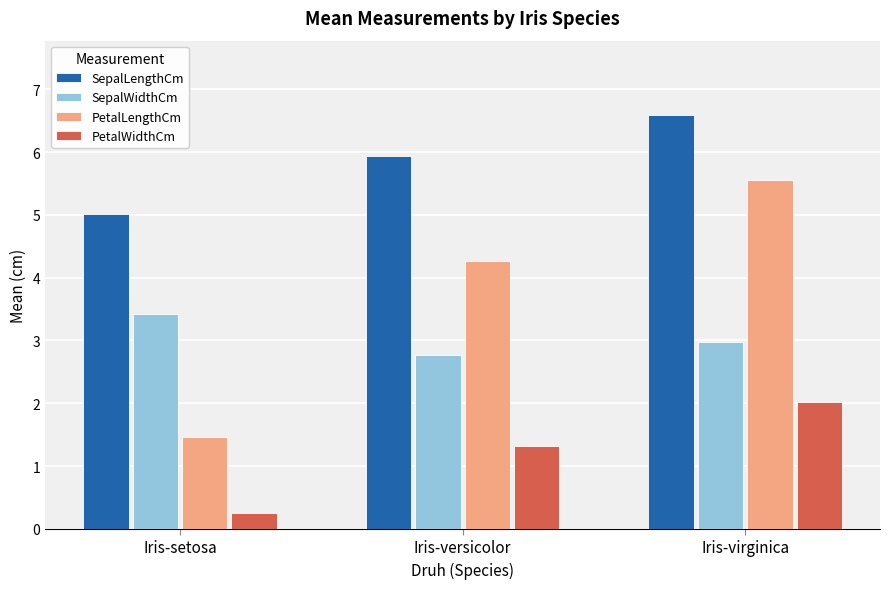

What is the value of the PetalWidthCm bar at the 2nd from the left?

1.3